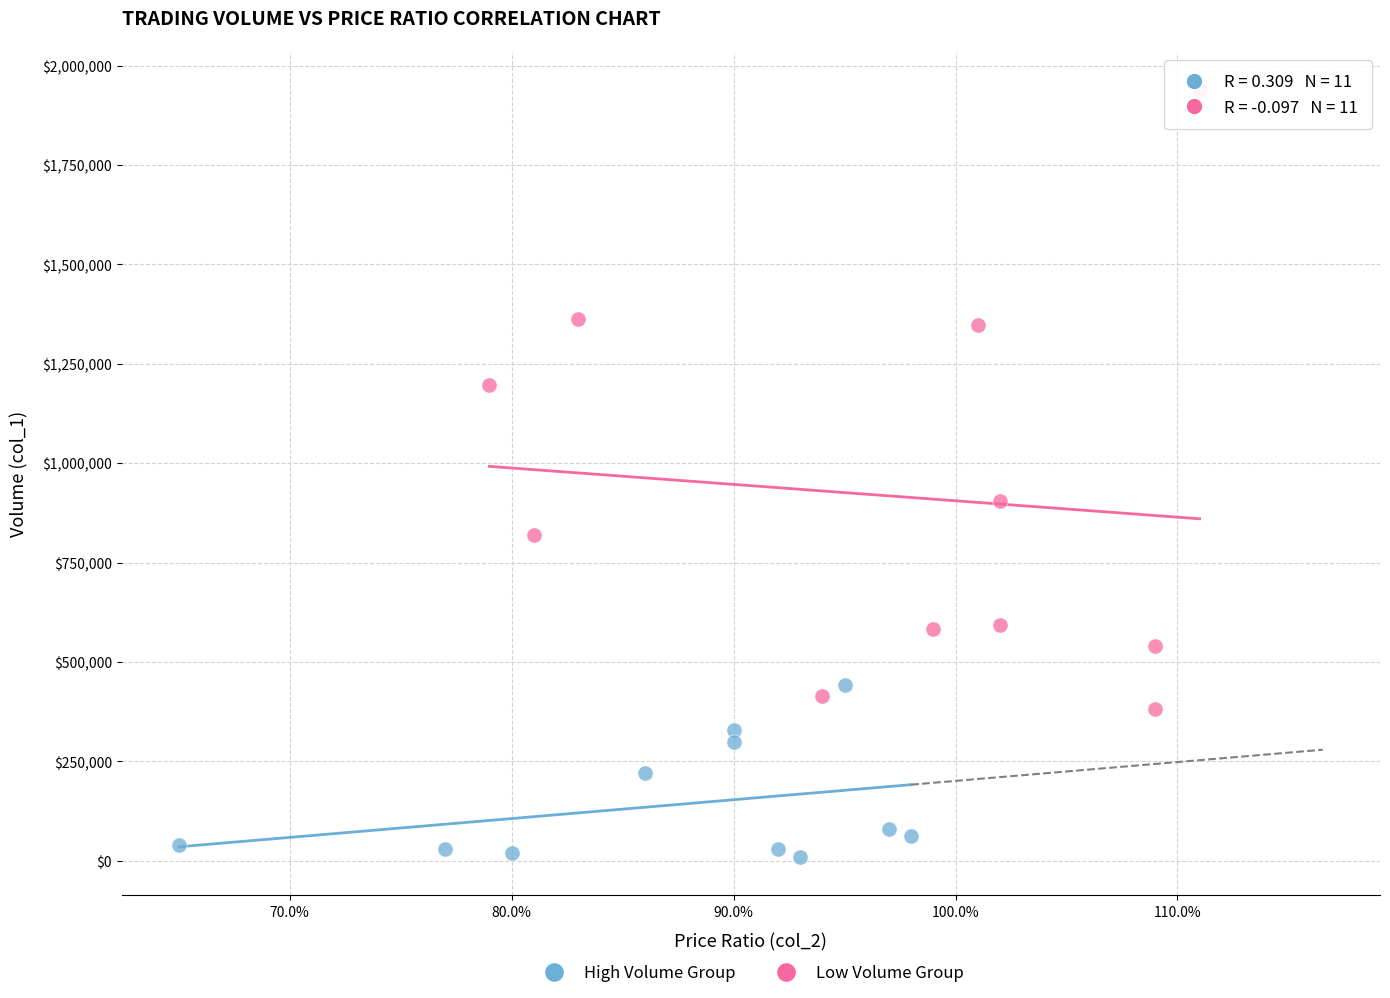

Which series has the largest Y range (max minus min)?

Low Volume Group